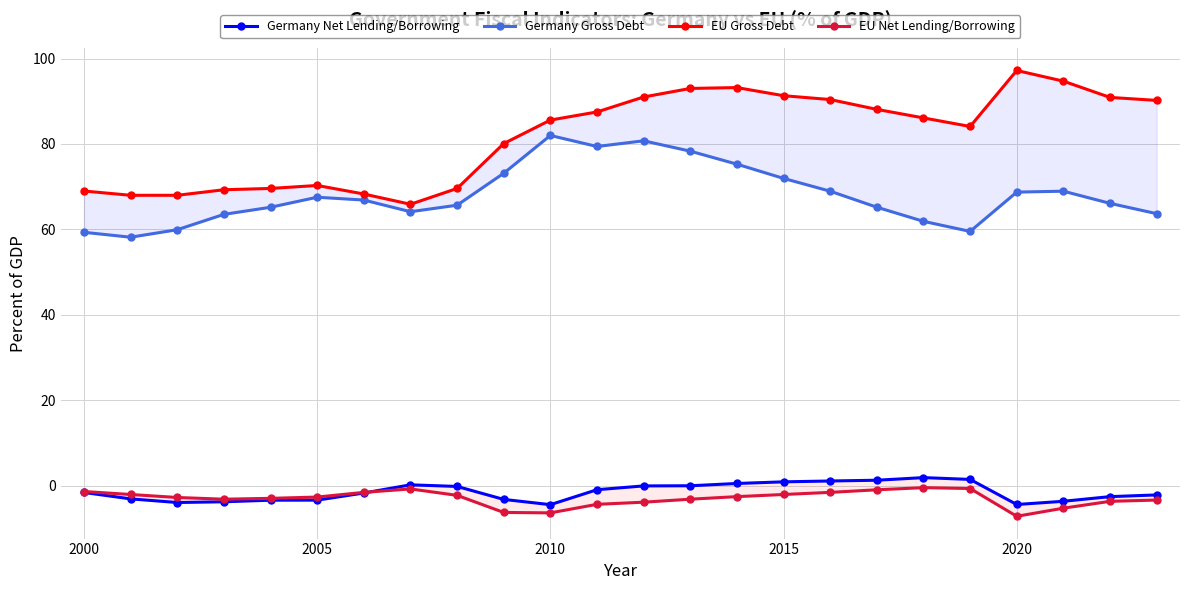

How many lines are shown in the chart?

4